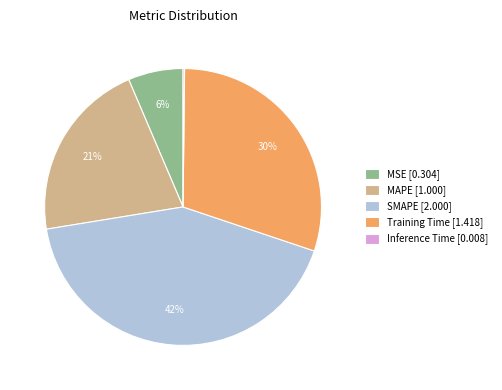

Does SMAPE account for over 50% of the chart?

No